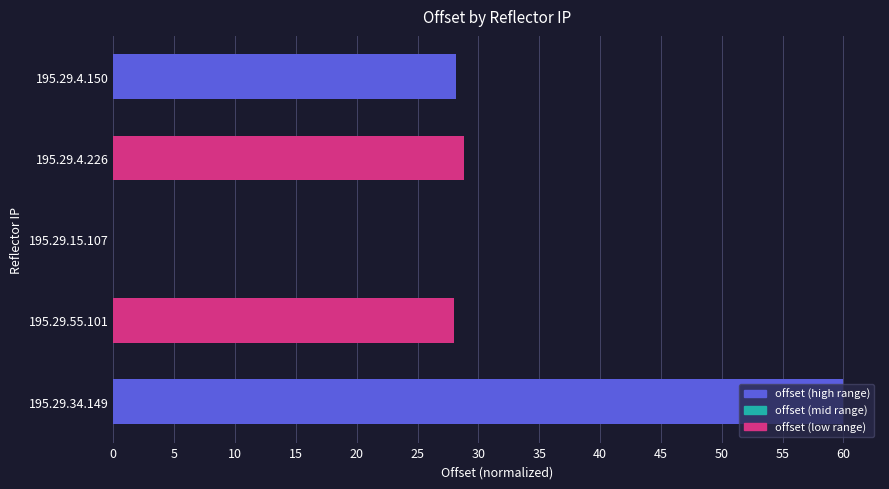

Are the bars grouped side by side (vs. stacked)?

No